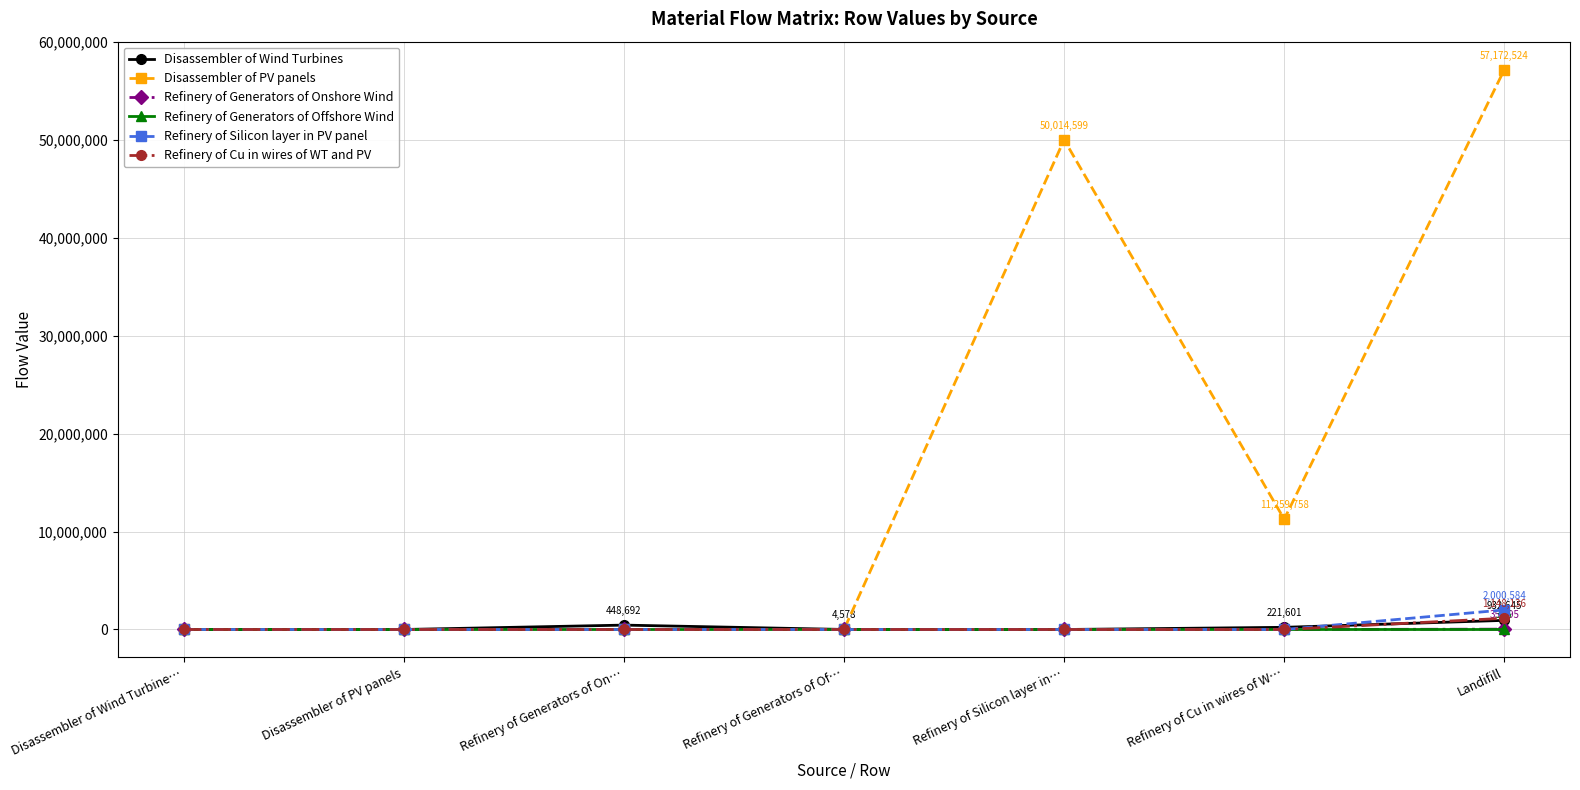

Does the chart have visible grid lines?

Yes